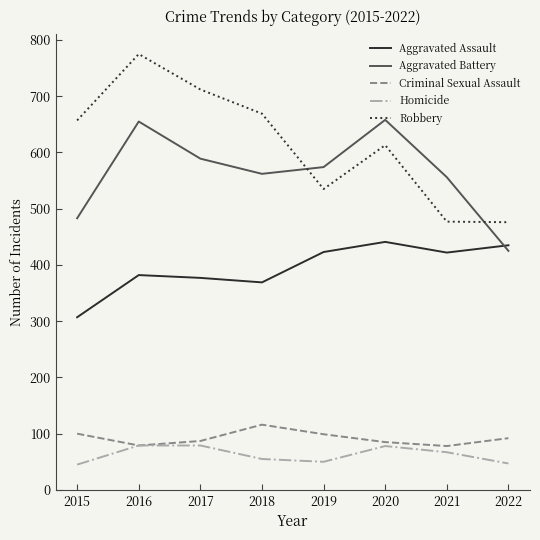

Where is the first local minimum for Robbery?

2019